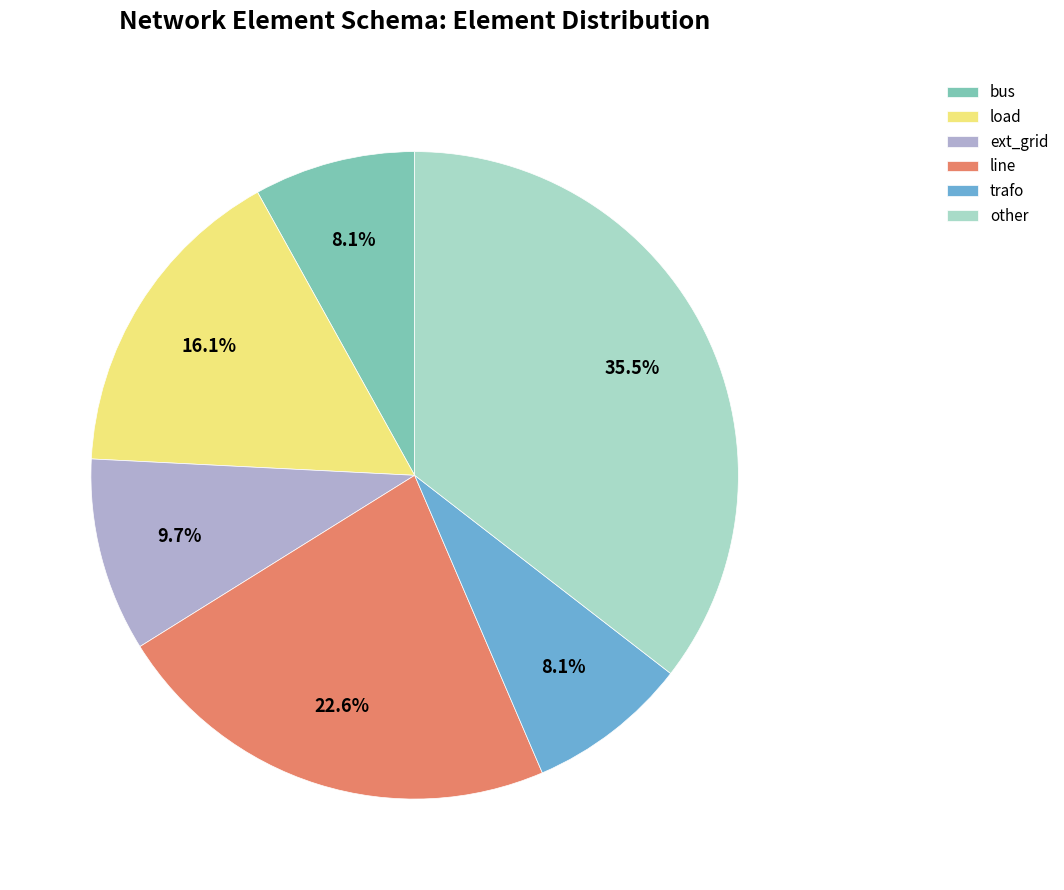

Between bus and other, which is larger?

other